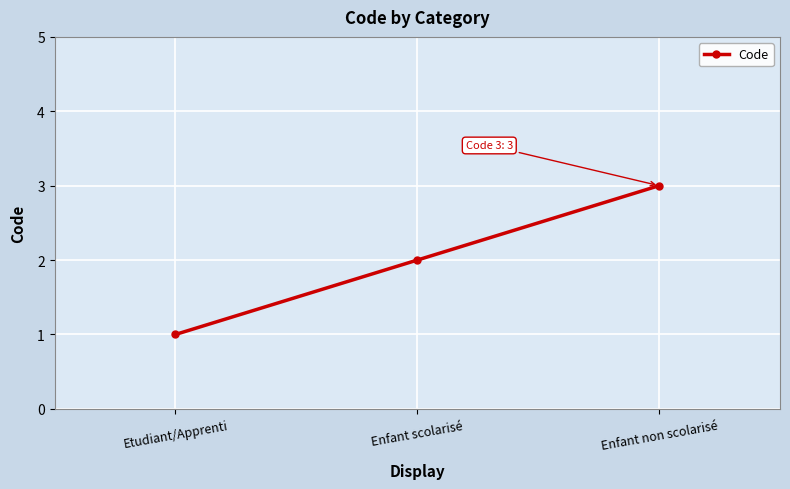

What position from the right is Enfant scolarisé?

2